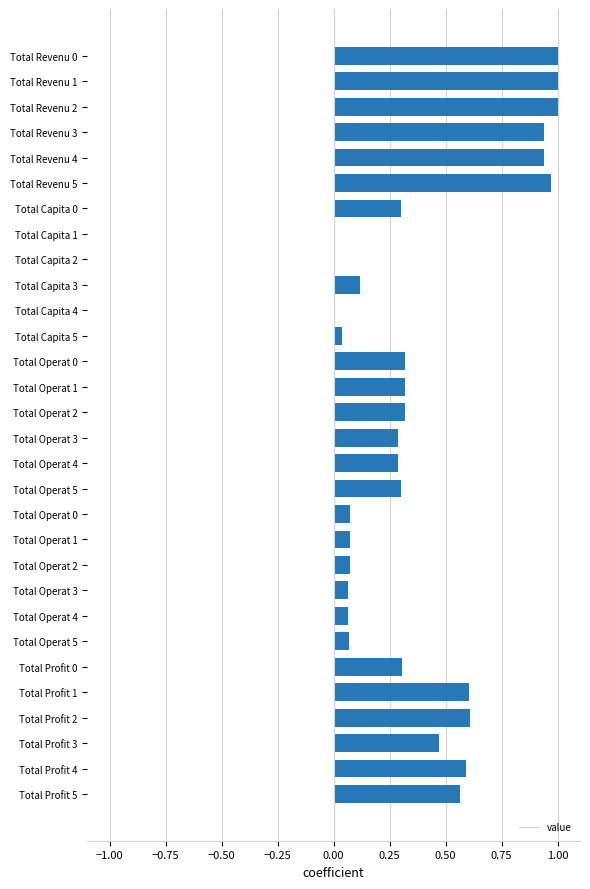

What is the greatest value displayed?

1.0